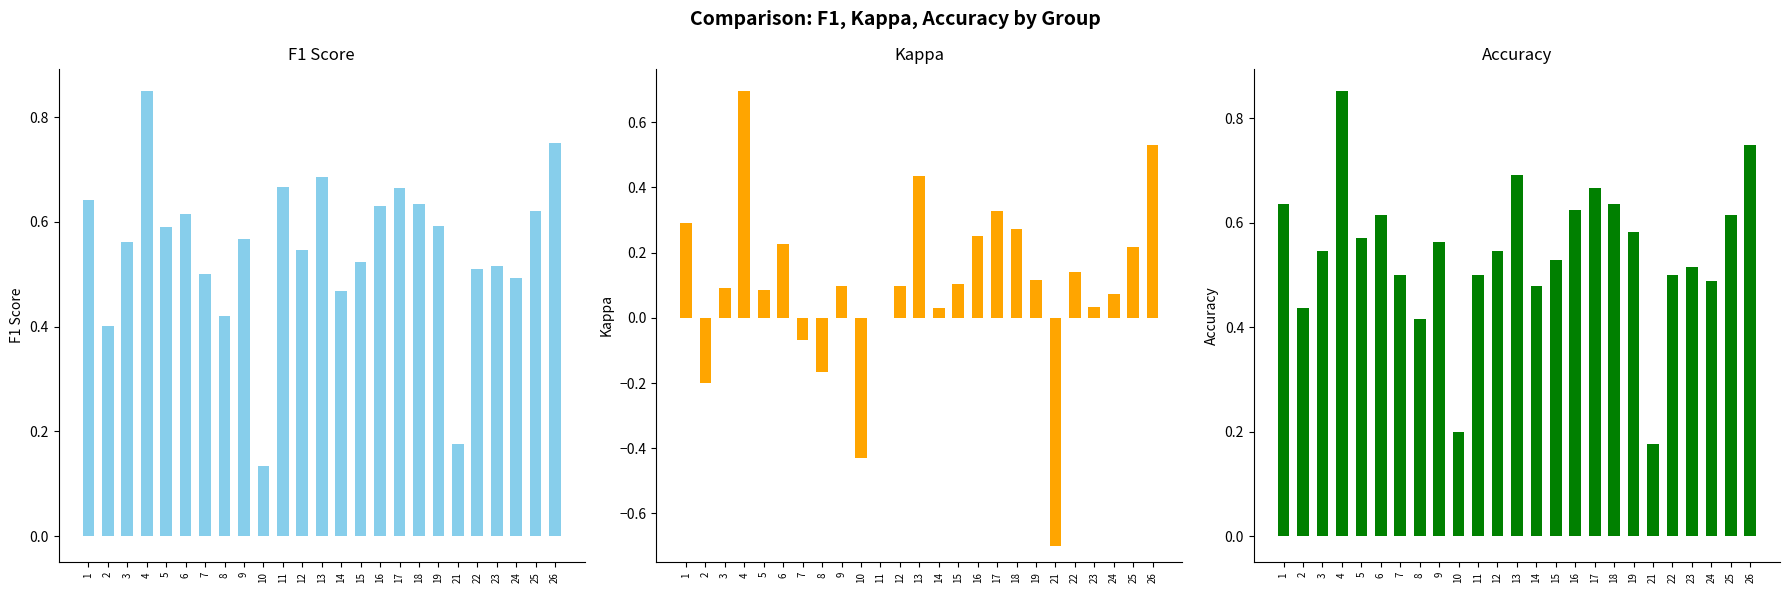

How many distinct data groups are displayed?

3